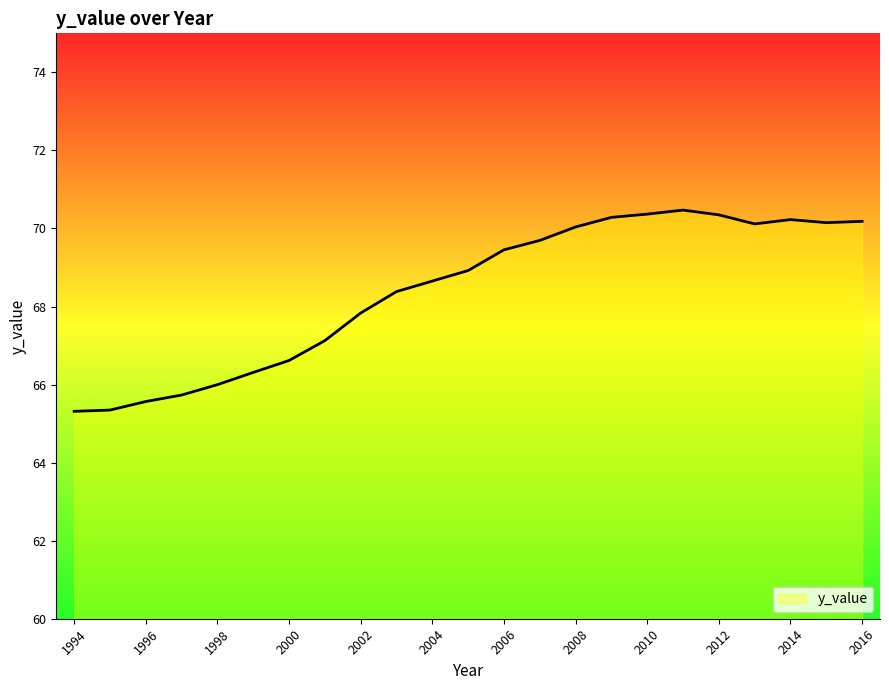

What is the maximum value shown in the chart?

70.5